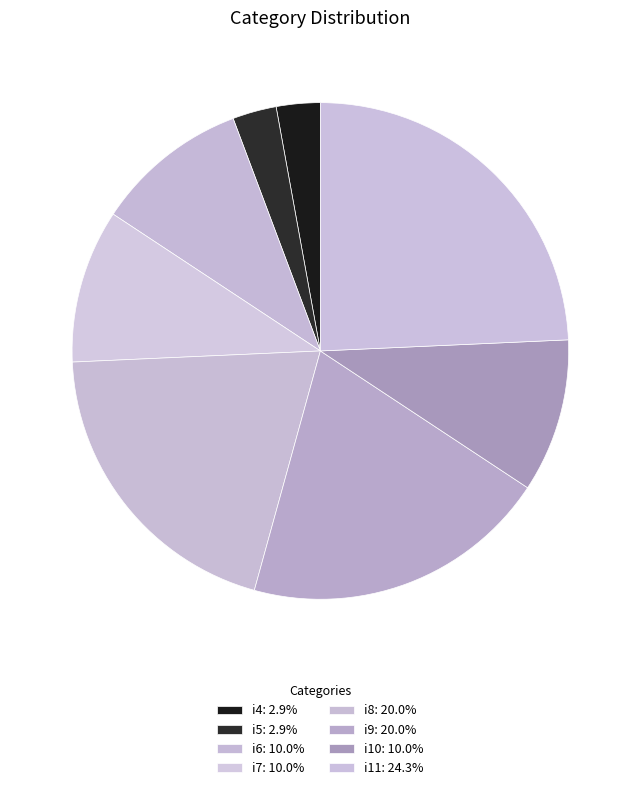

Approximately how many times larger is the value at i7 compared to i4?

3.5